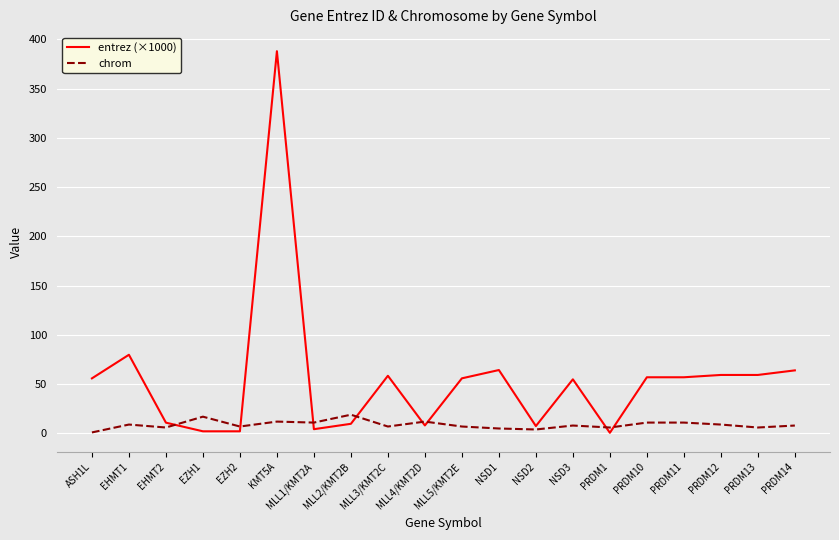

List the series in order of their peak value, highest first.

entrez (×1000), chrom